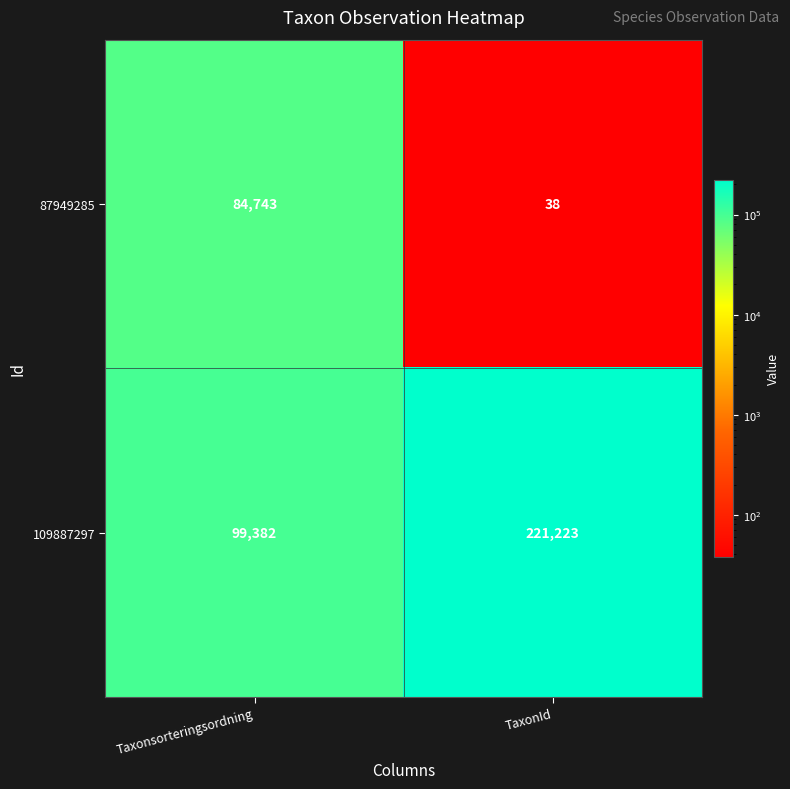

The 87949285 series shows 37970 at Taxonsorteringsordning. True or false?

False